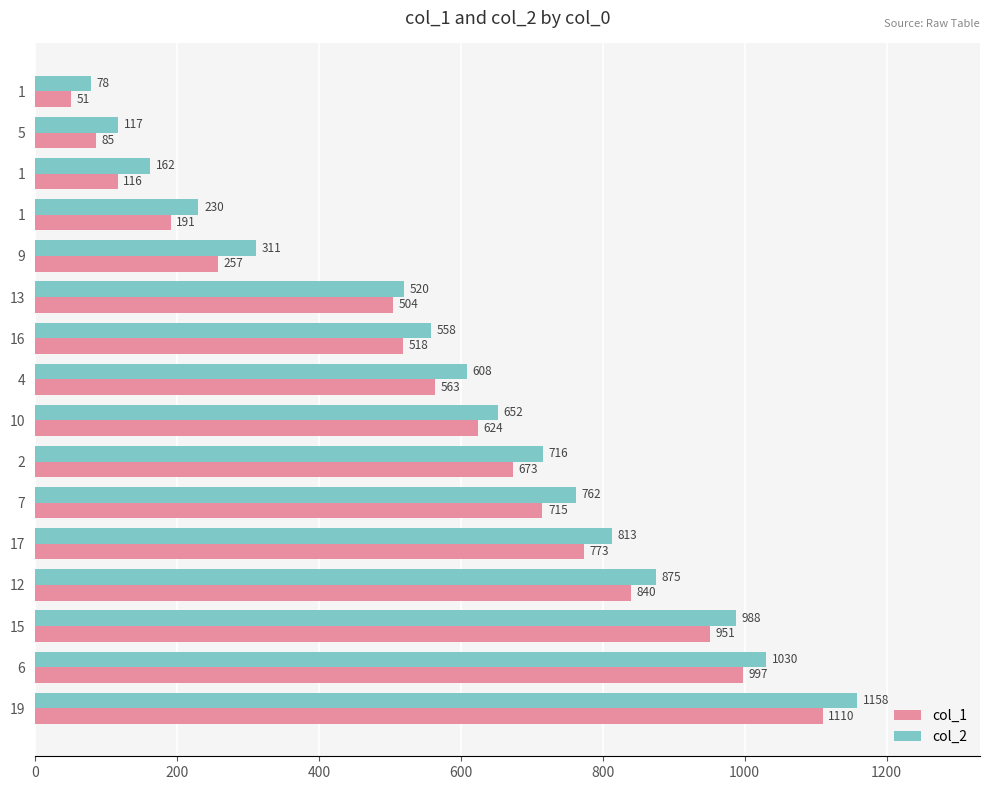

Where is col_1 nearest to the value 580?

4